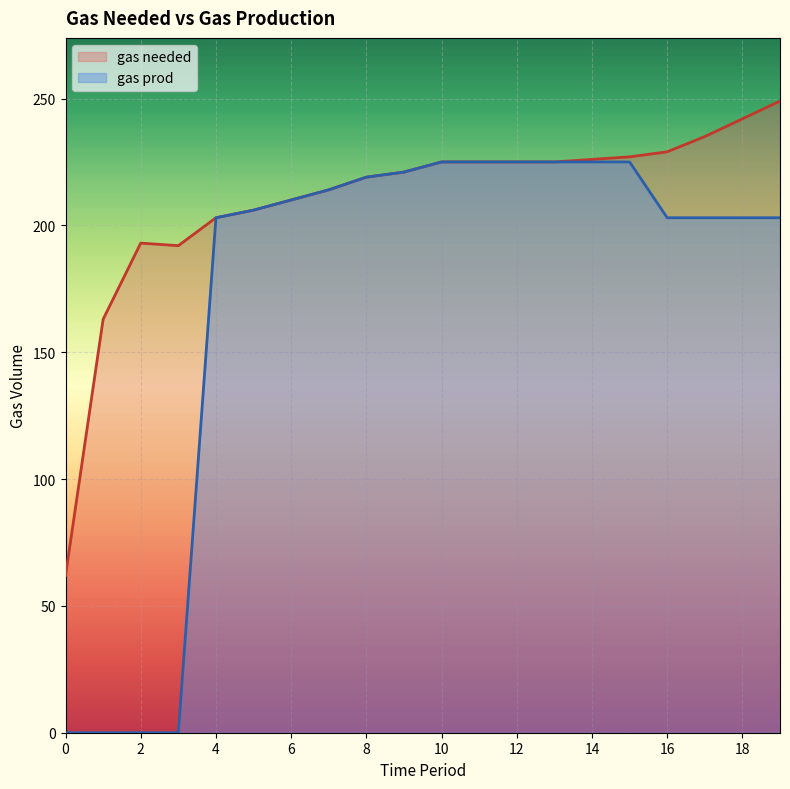

What is the sum of the gas needed values at 2 and 13?

418